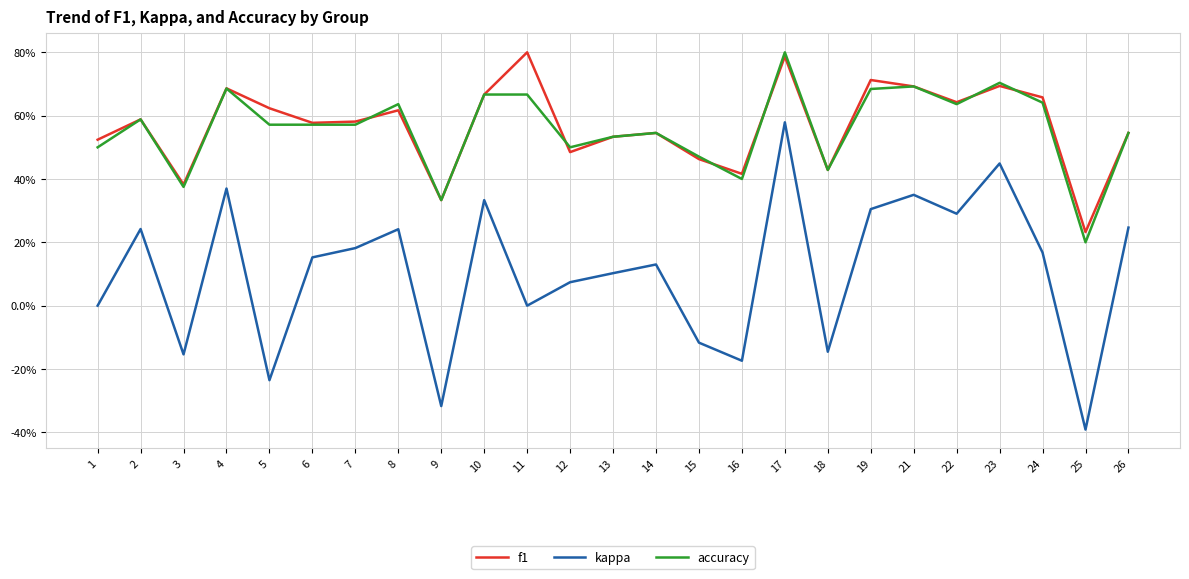

True or false: accuracy and kappa cross at least once.

False